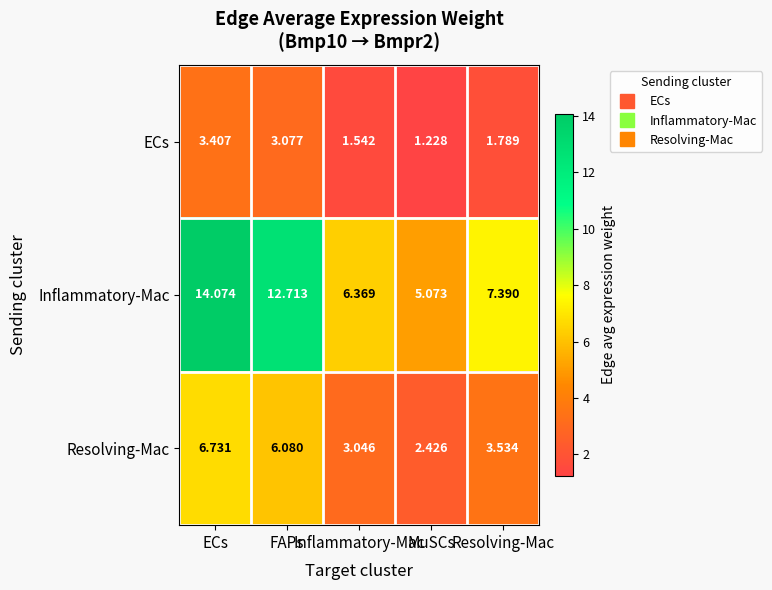

What is the total value across all series at ECs?

24.2